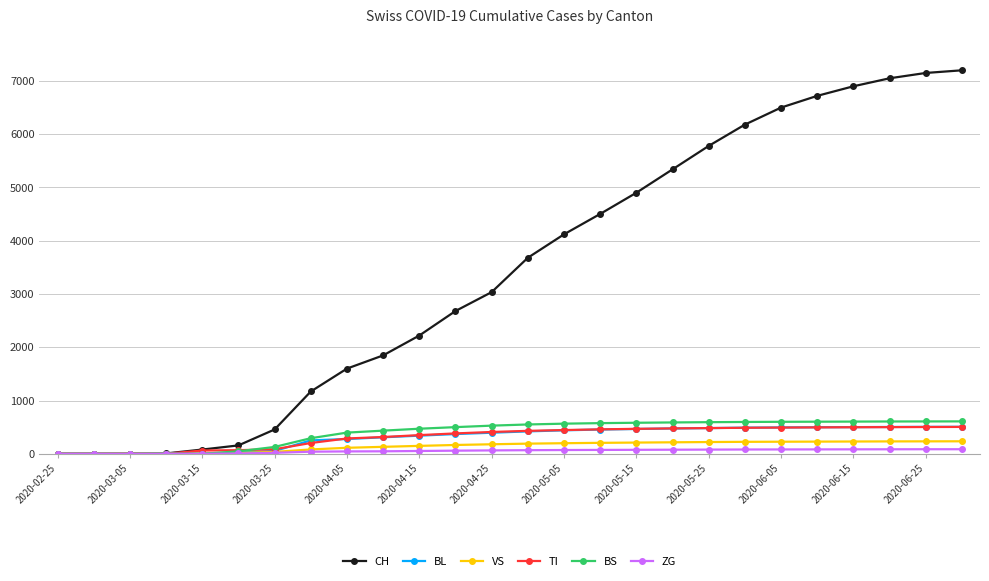

Which series has the largest total across all categories?

CH